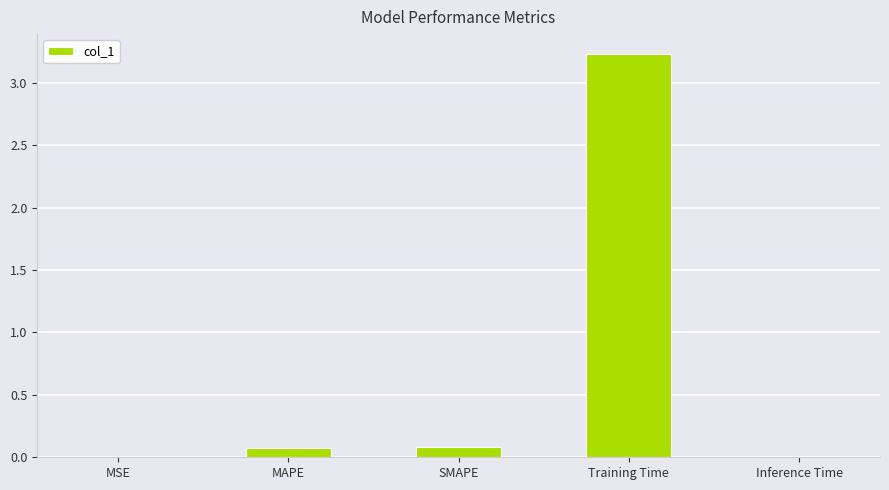

Read the value at Training Time.

3.2